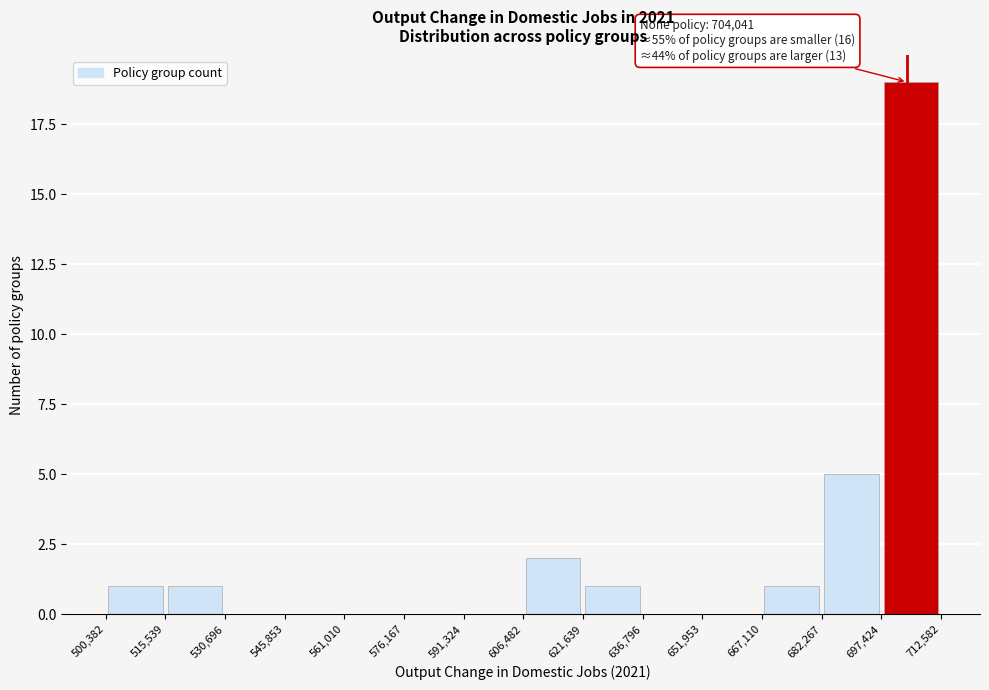

Which range on the x-axis has the tallest bar?

697,424 to 712,582